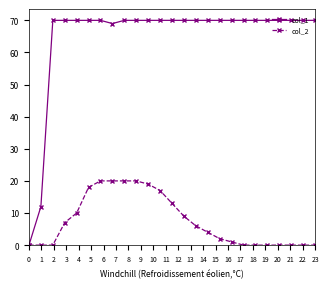

Reading left to right, list all the values displayed in this chart.

col_1: 0	12	70	70	70	70	70	69	70	70	70	70	70	70	70	70	70	70	70	70	70	70	70	70	70
col_2: 0	0	0	7	10	18	20	20	20	20	19	17	13	9	6	4	2	1	0	0	0	0	0	0	0